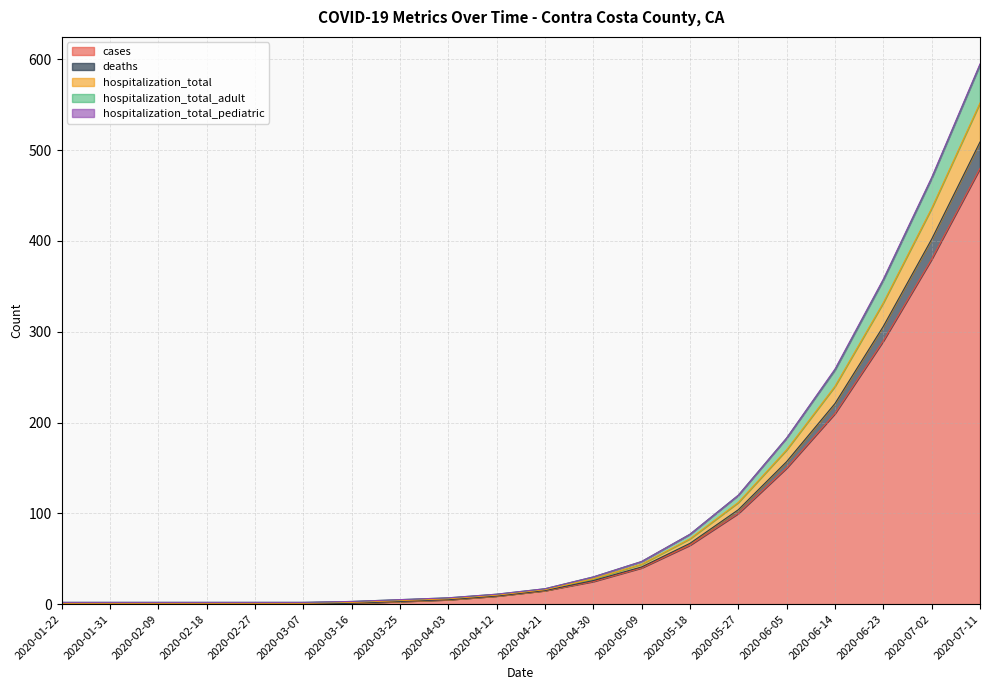

At which category is the sum across all series the highest?

2020-07-11